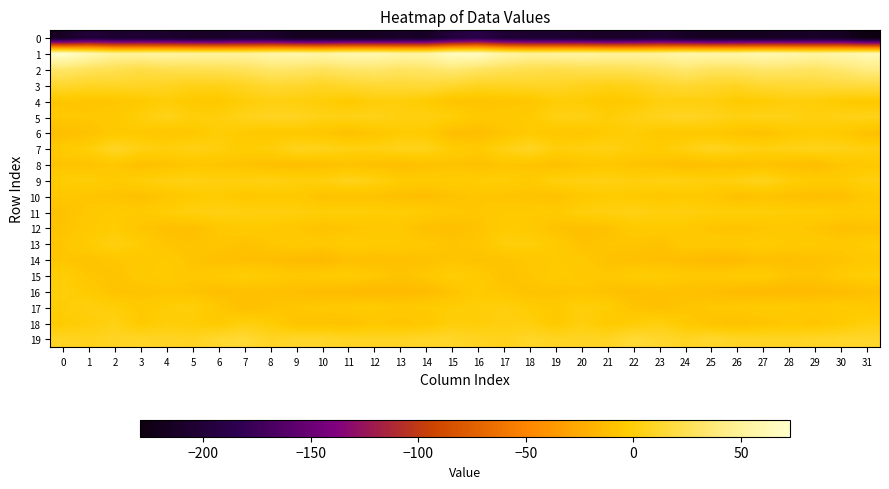

Which series has the largest total across all categories?

1